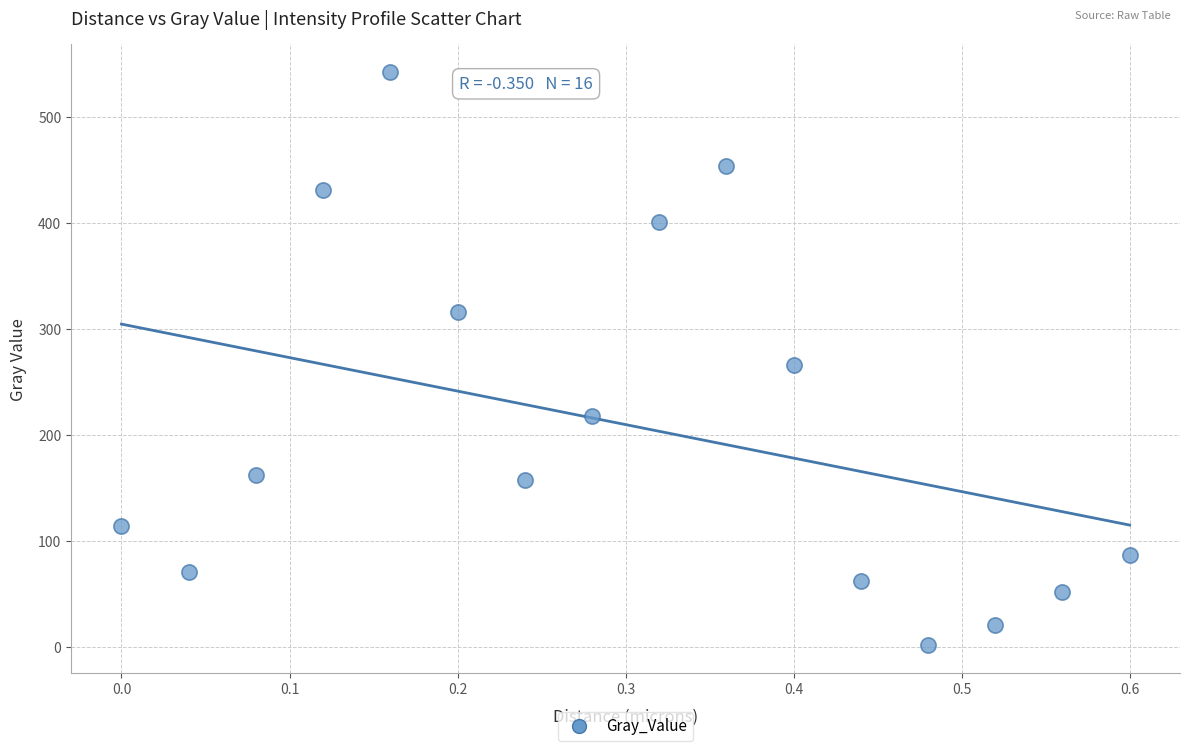

What Y value in the scatter plot is closest to 272?

265.8